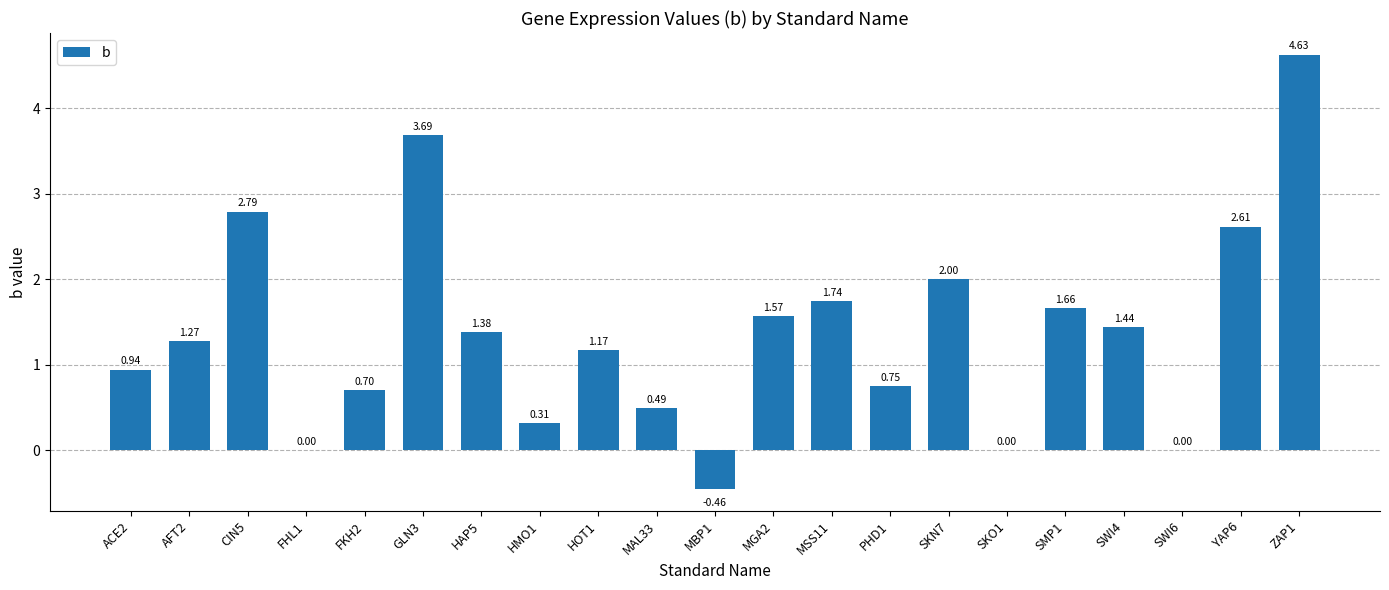

What is the sum of the values at MSS11 and SKN7?

3.7